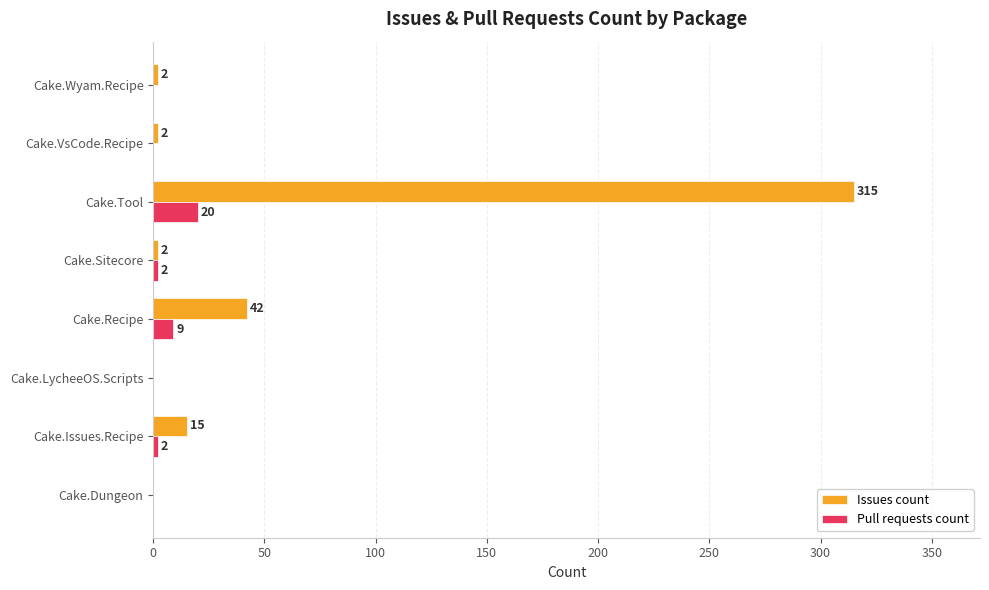

What is the maximum value shown in the chart?

315